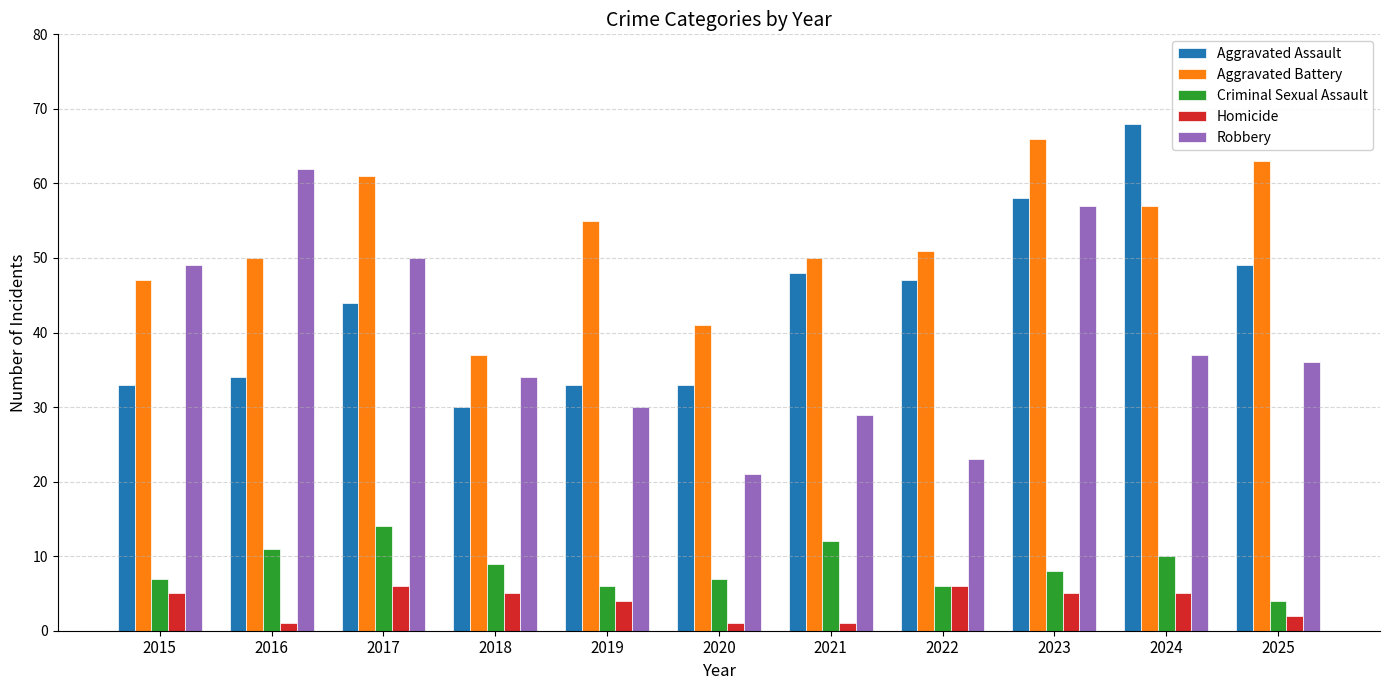

What is the minimum value for Criminal Sexual Assault?

4